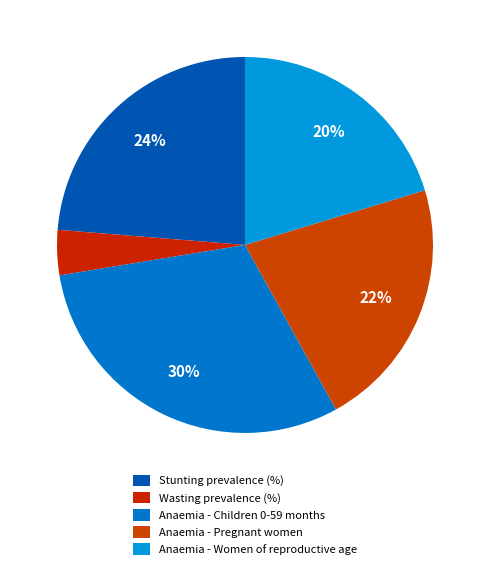

Count the number of slices in the pie.

5